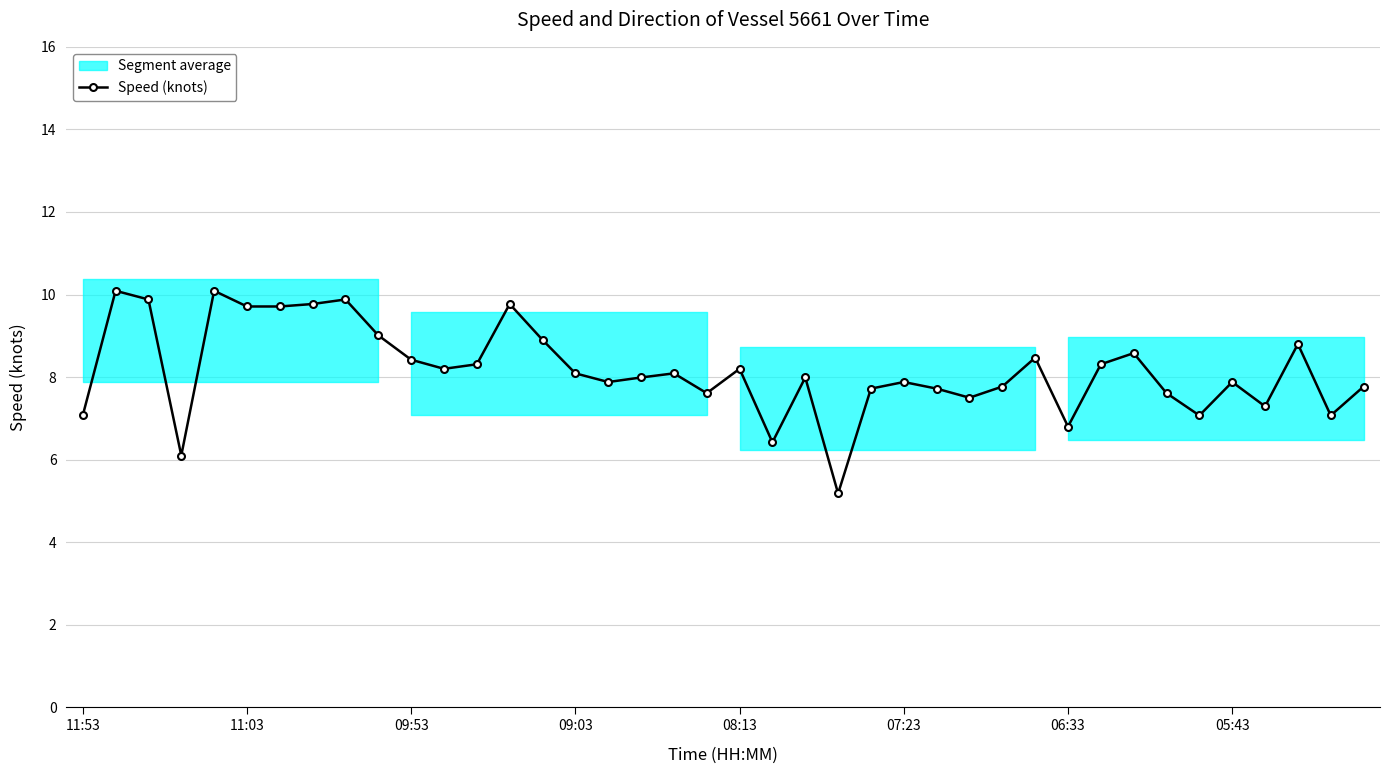

What is the lowest value of the Speed (knots) series?

5.2